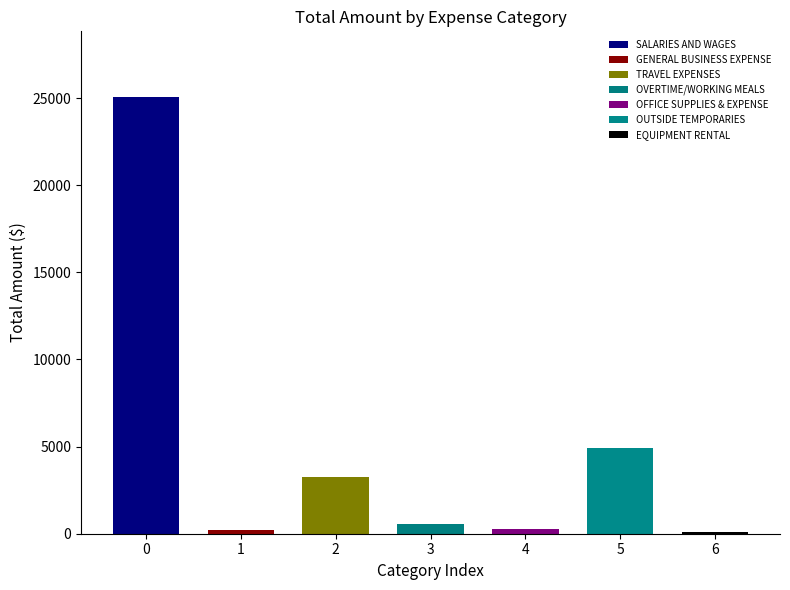

Count the number of categories in the chart.

7